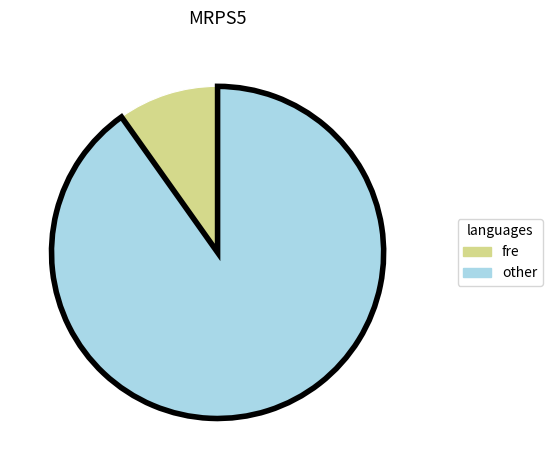

Does other account for over 50% of the chart?

Yes